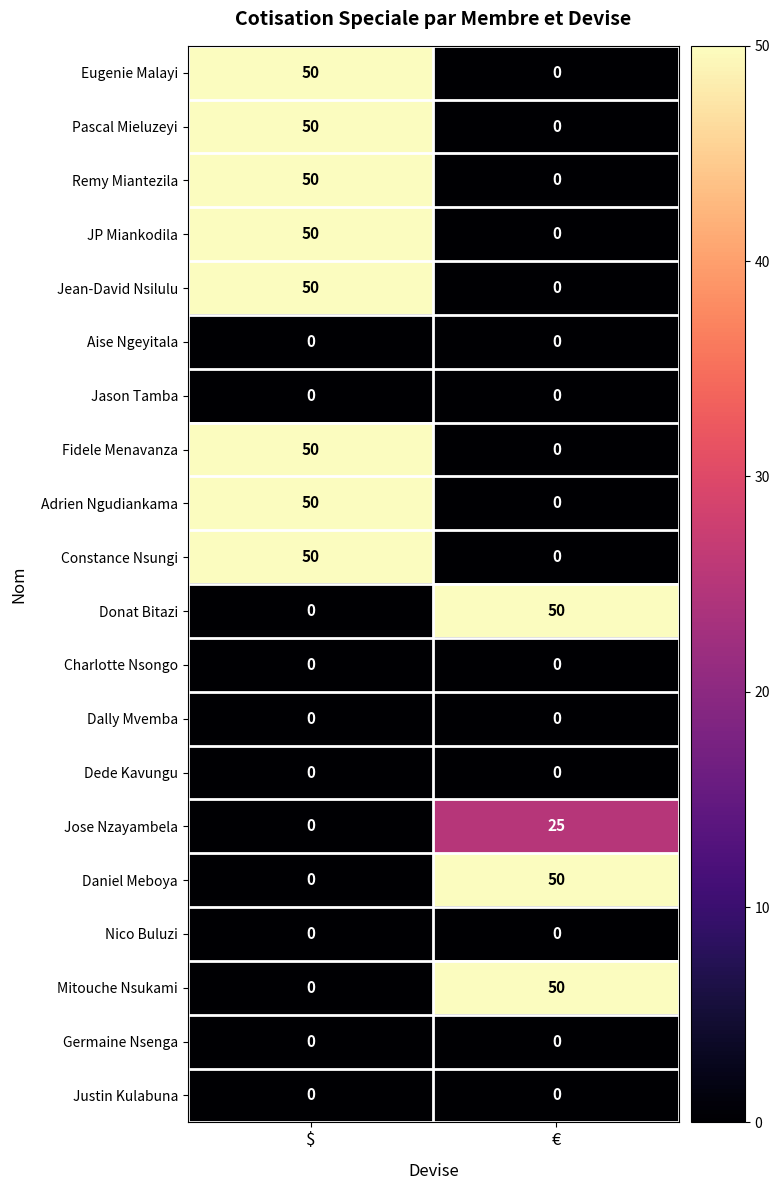

What is the sum of the Daniel Meboya values at $ and €?

50